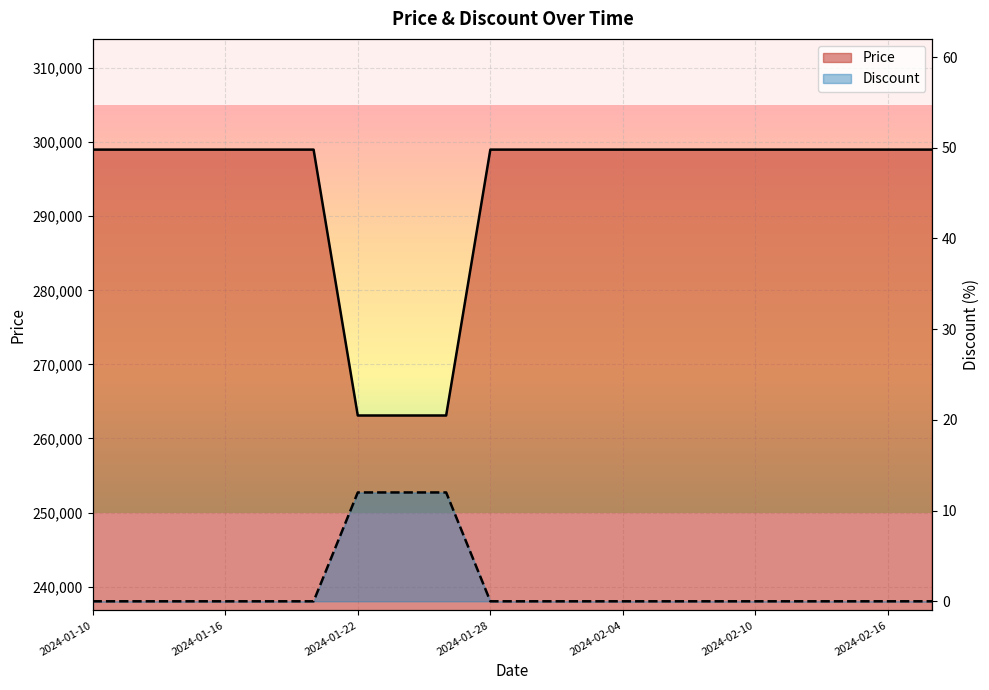

At which category is the sum across all series the highest?

2024-01-10